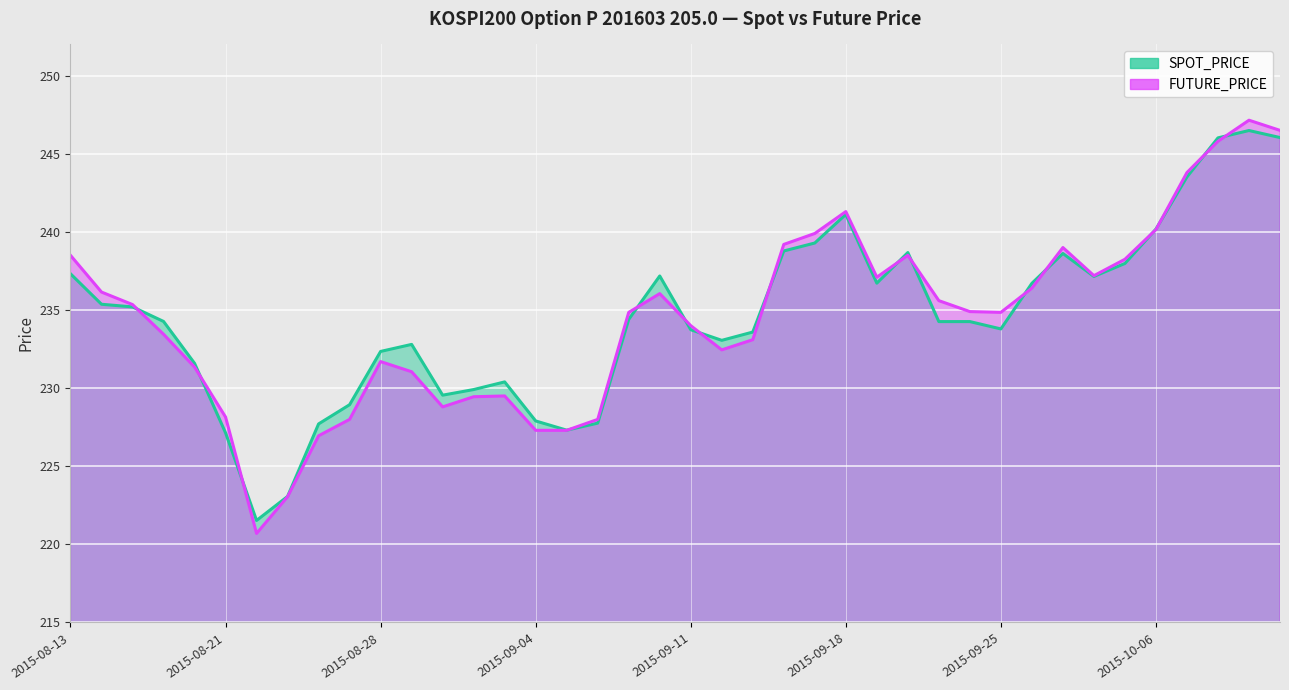

What is the spread (max minus min) of values at 2015-08-27?

0.9